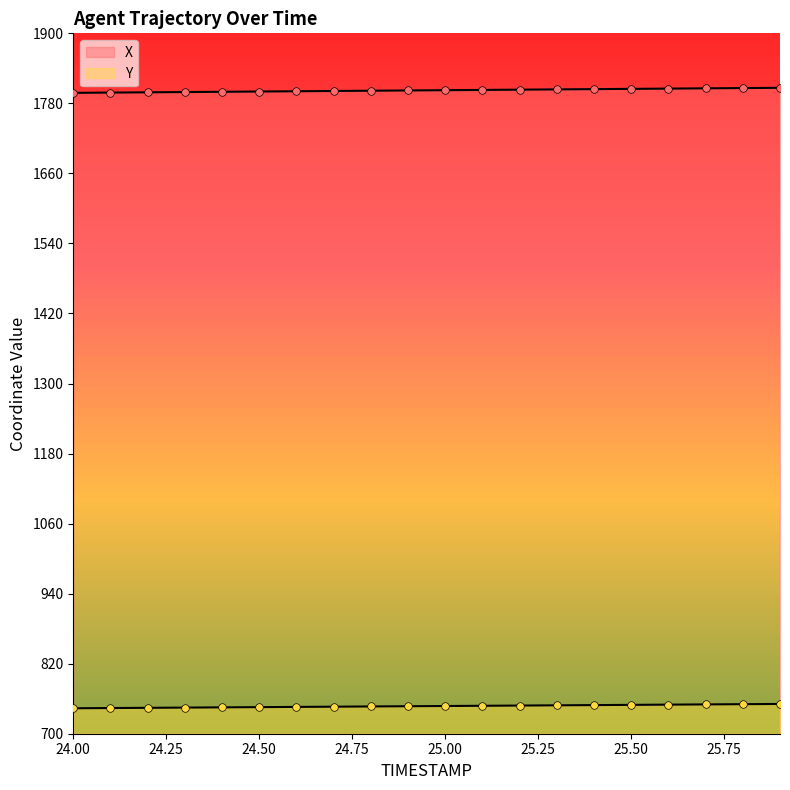

Is the value of Y at 25.7 greater than the value of X at 25.4?

No